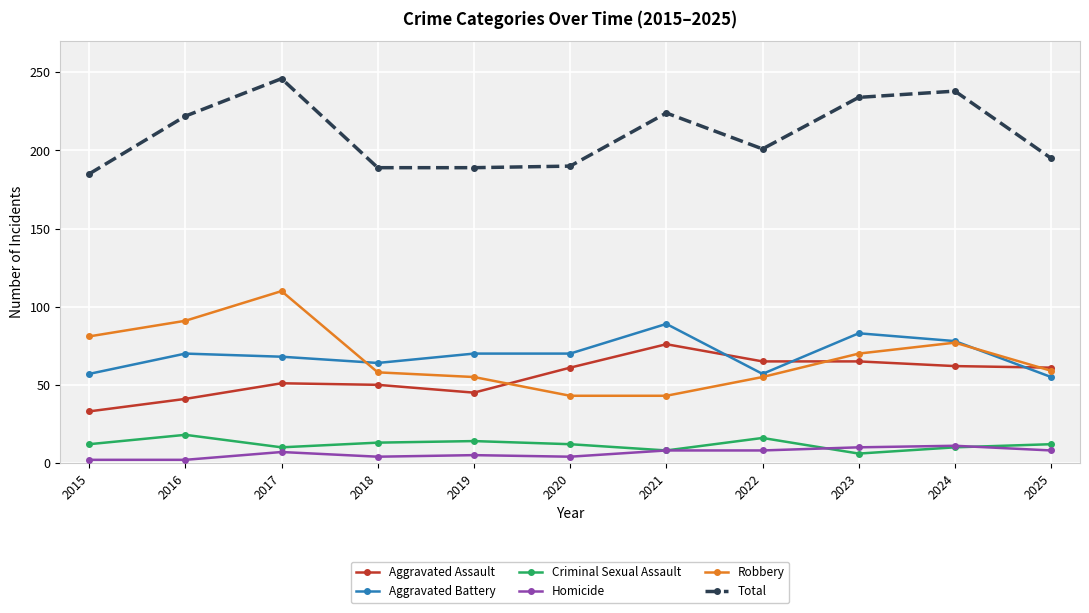

Which series has the widest spread of values?

Robbery